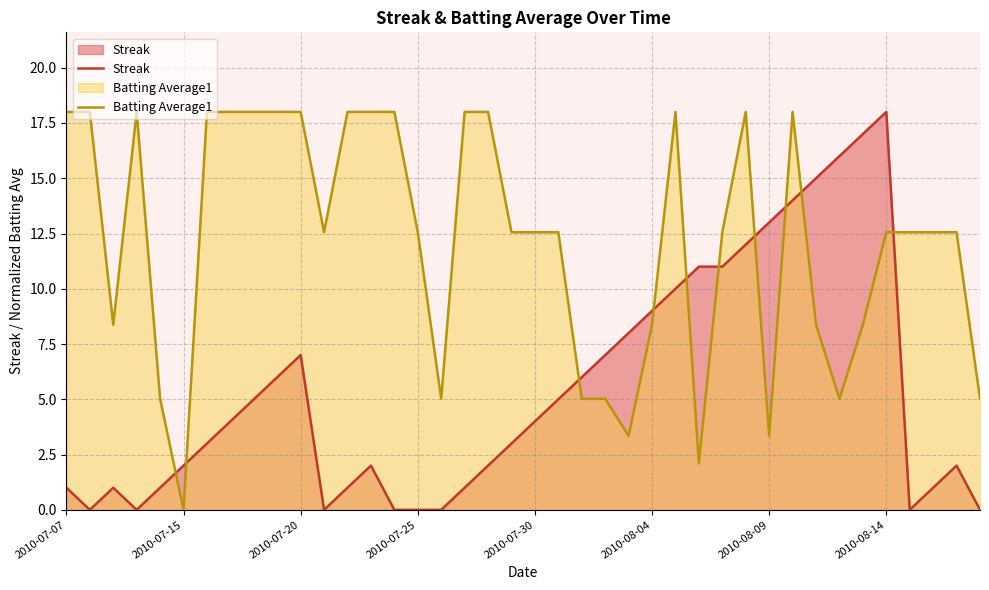

At which label is Streak closest to 9?

2010-08-04